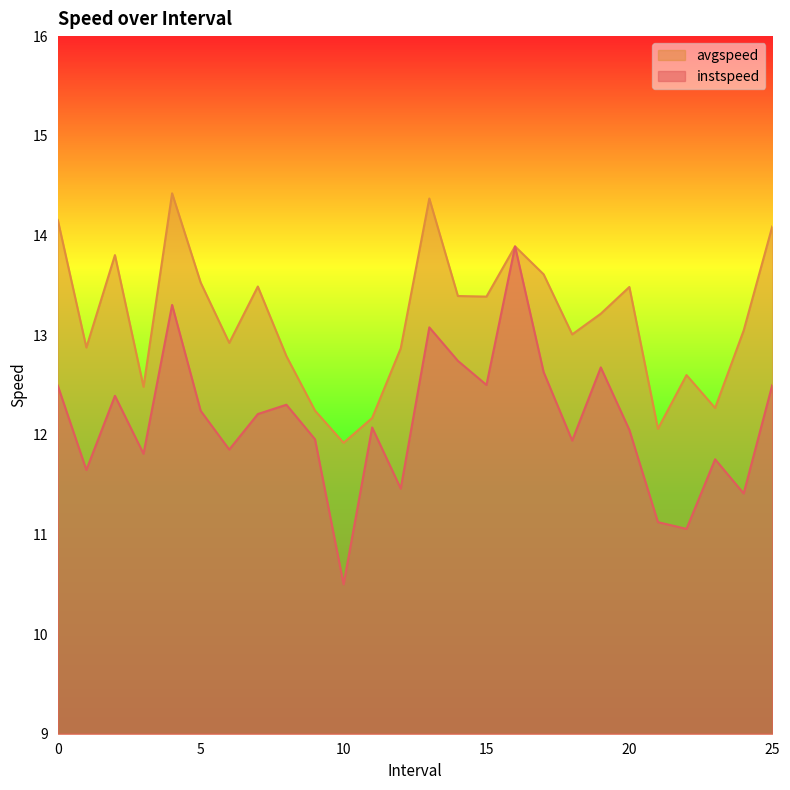

Reading left to right, extract all data points from this chart.

instspeed: 12.5	11.6	12.4	11.8	13.3	12.2	11.9	12.2	12.3	12.0	10.5	12.1	11.5	13.1	12.7	12.5	13.9	12.6	11.9	12.7	12.0	11.1	11.1	11.8	11.4	12.5
avgspeed: 14.2	12.9	13.8	12.5	14.4	13.5	12.9	13.5	12.8	12.2	11.9	12.2	12.9	14.4	13.4	13.4	13.9	13.6	13.0	13.2	13.5	12.1	12.6	12.3	13.0	14.1